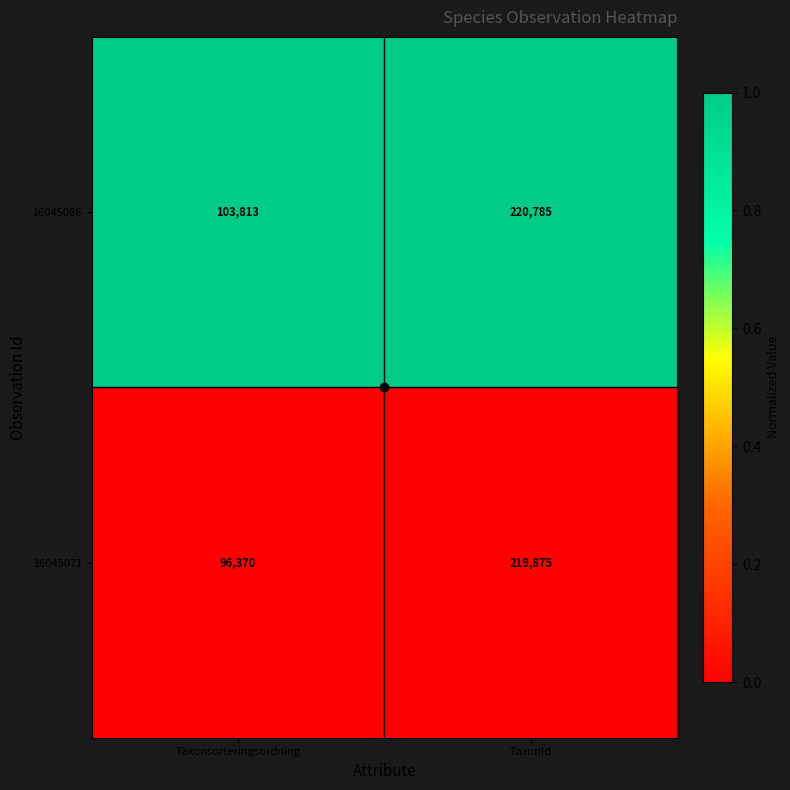

Which series changed the most between Taxonsorteringsordning and TaxonId?

16045071